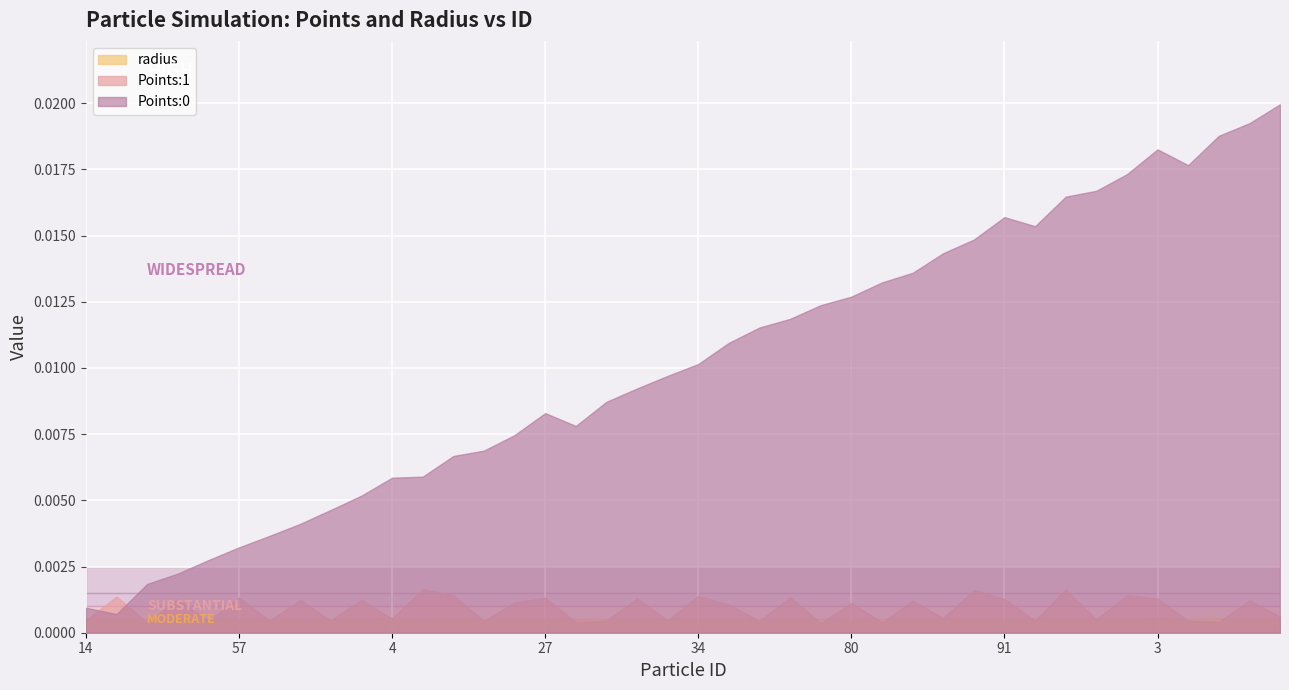

Which series has the widest spread of values?

Points:0